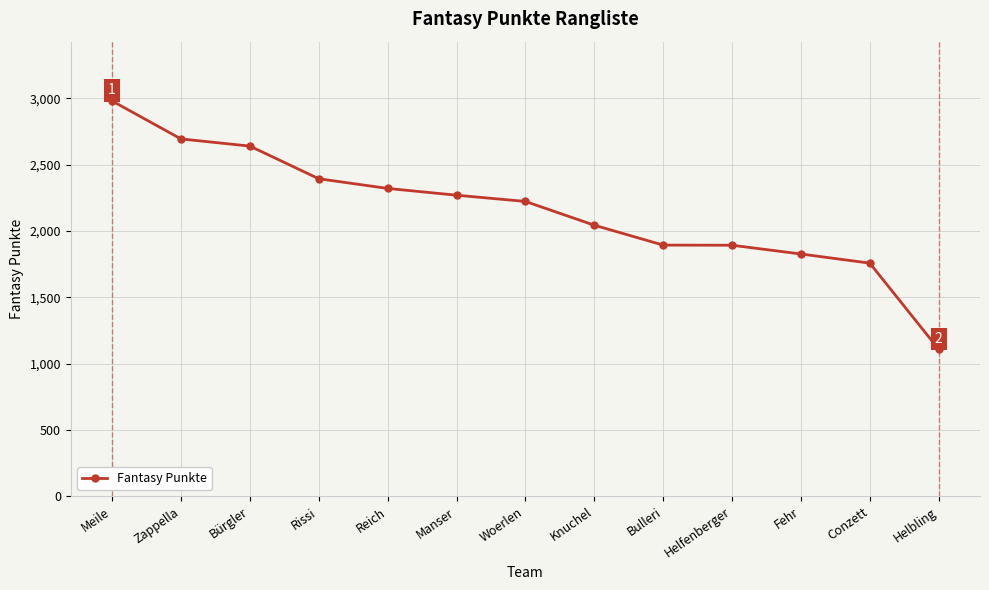

What is the label of the 1st point from the right?

Helbling